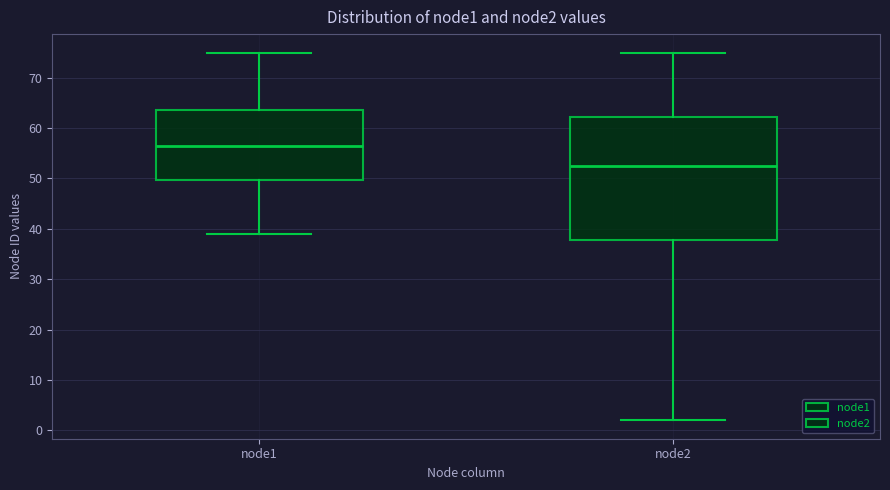

Which box's median line is the lowest?

node2